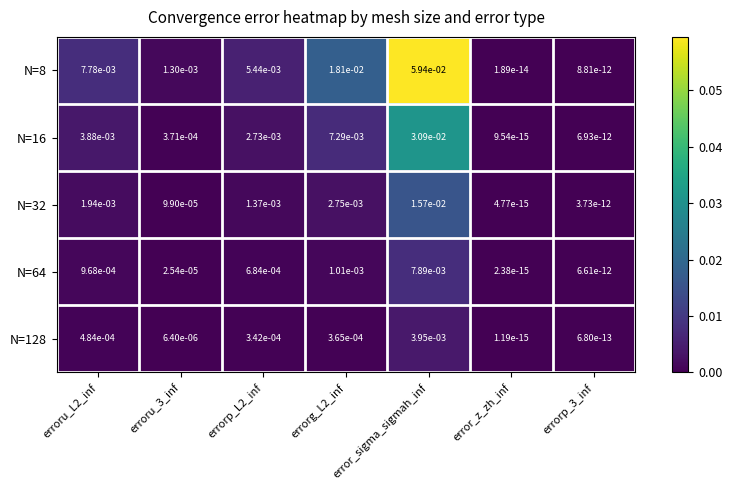

Is it true that N=8 equals 0.0 at errorp_3_inf?

True